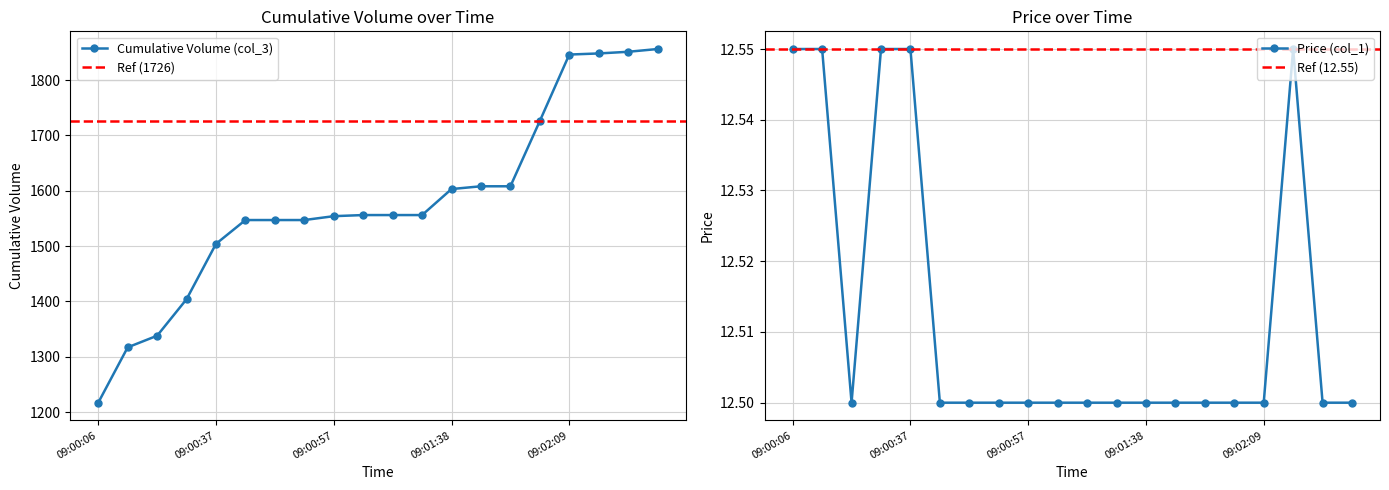

What value does the Cumulative Volume (col_3) series have at 09:00:31?

1404.0